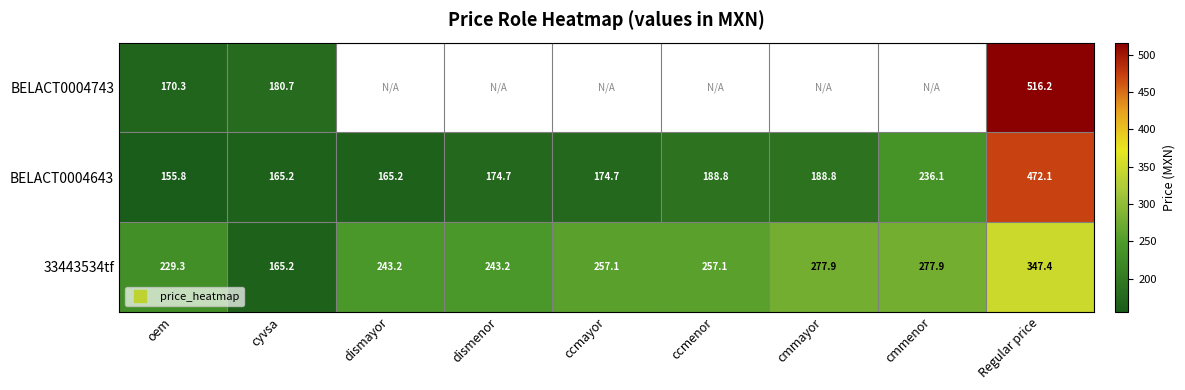

Between cyvsa and cmmenor, which series saw the biggest shift?

33443534tf